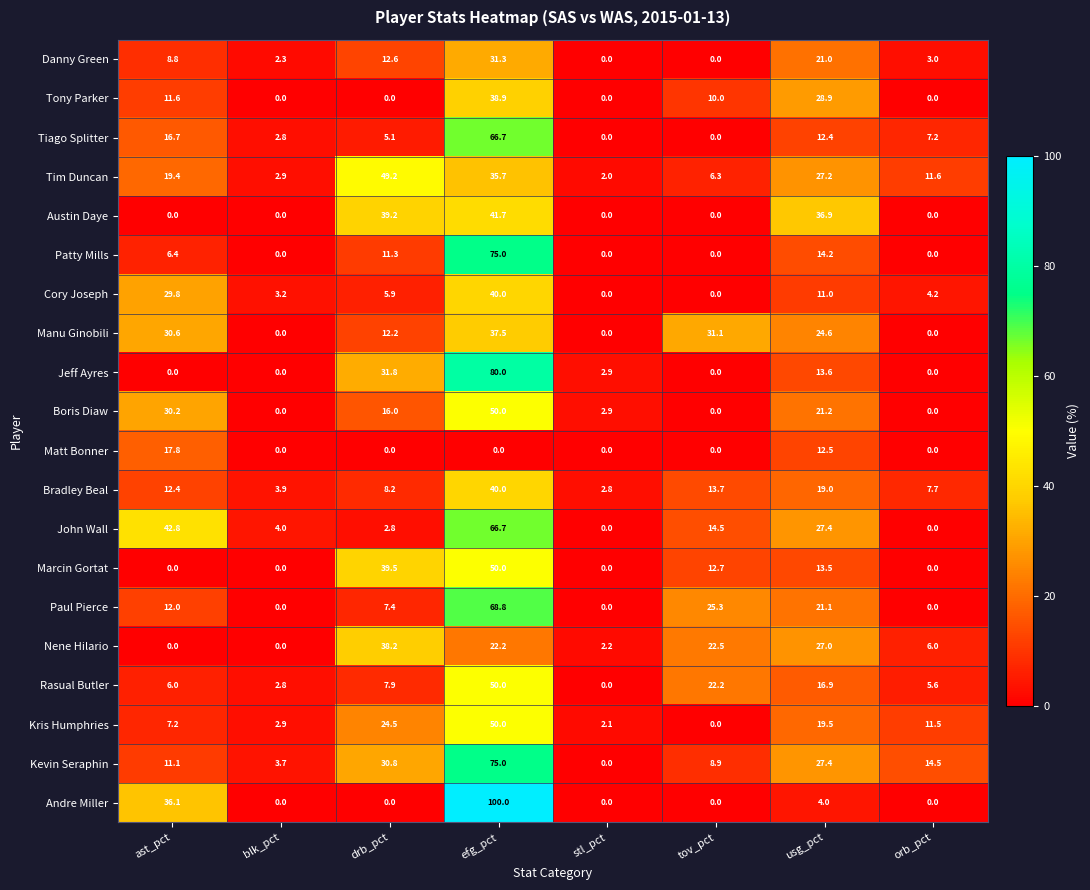

What is the sum of all Matt Bonner values?

30.3